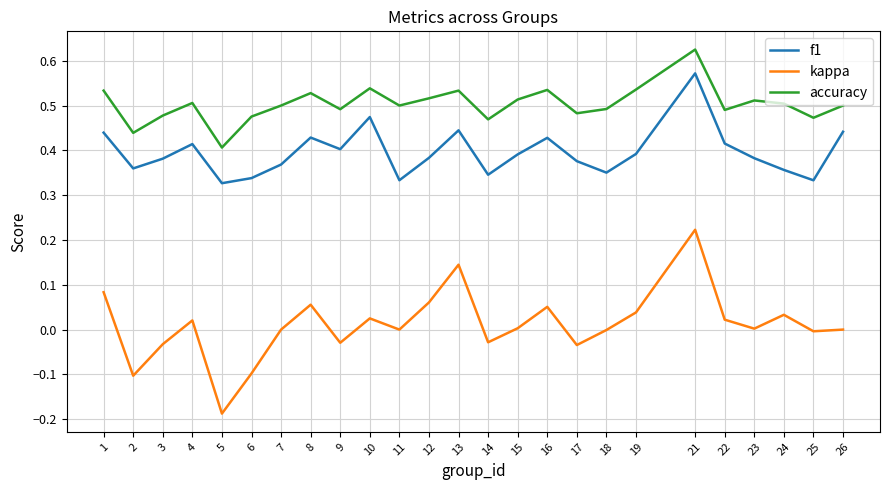

Which series has the largest range (max minus min)?

kappa